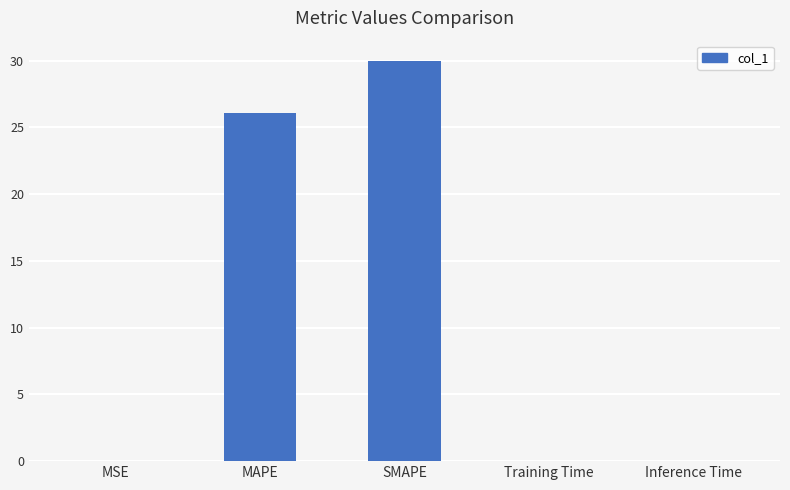

The value at Training Time is 0.0. True or false?

True